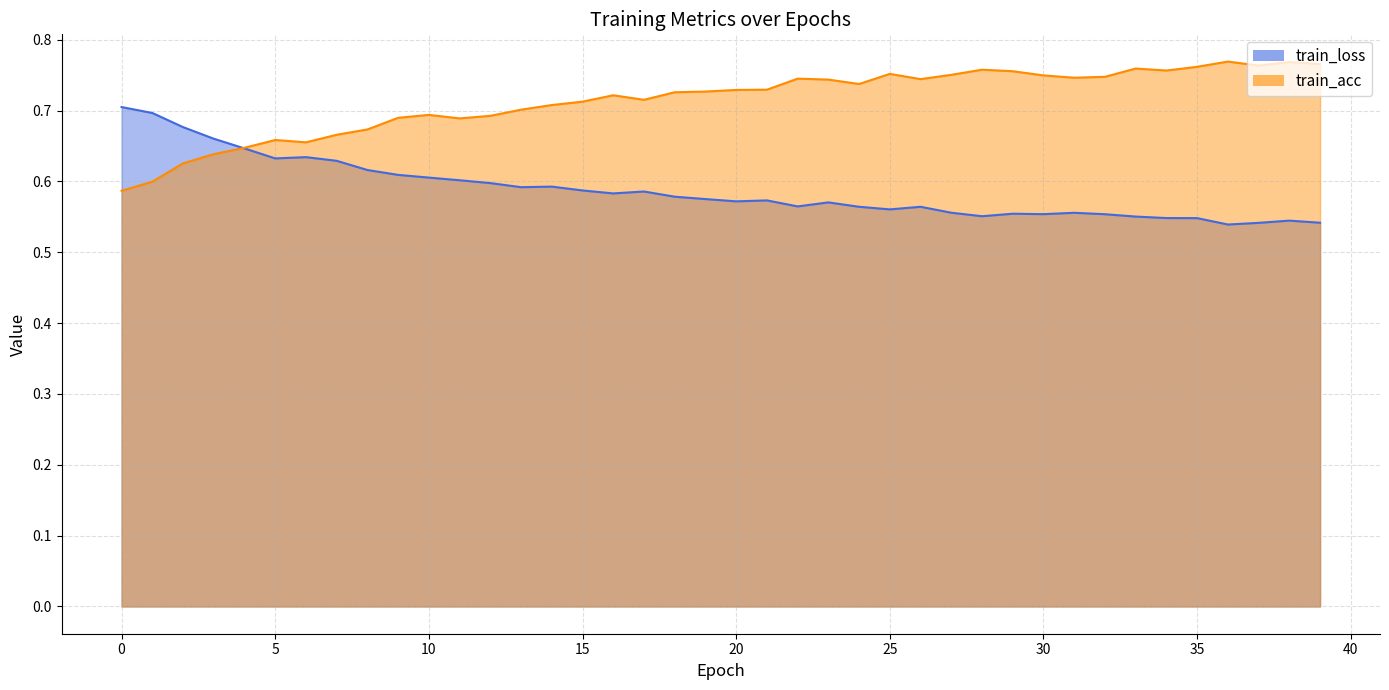

True or false: train_acc has more than 0 interior local peaks.

True